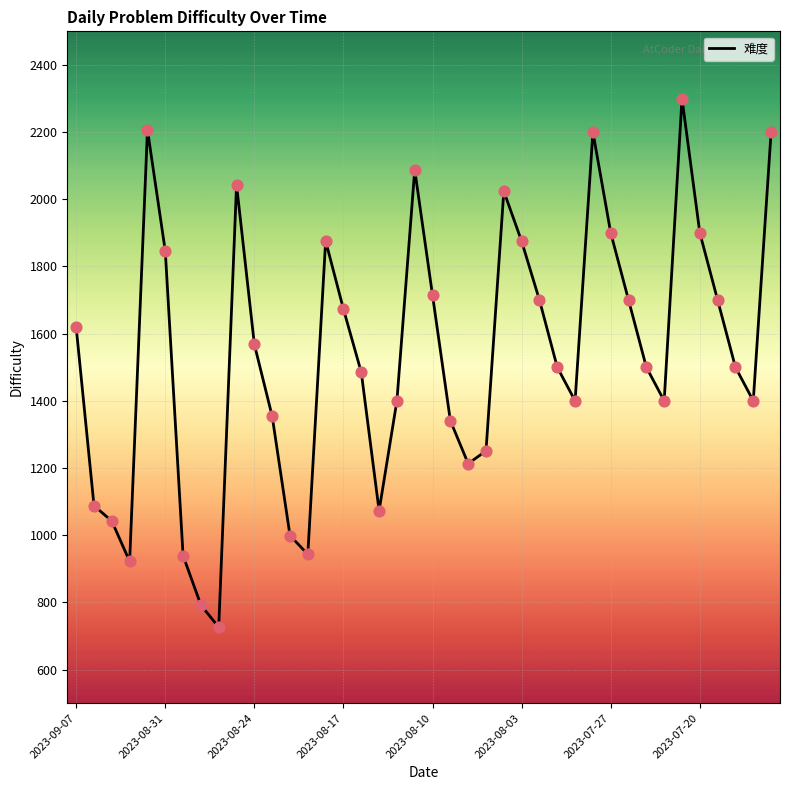

What is the greatest value displayed?

2300